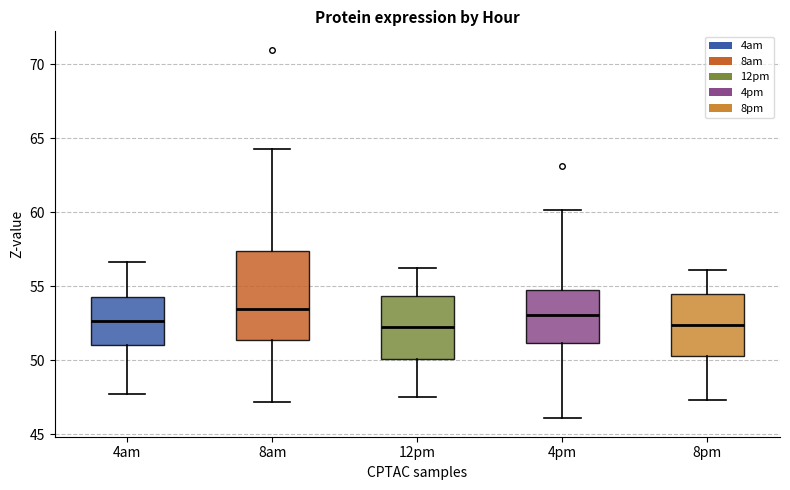

Where does the median line of the box for 8pm sit on the y-axis? The values are not printed on the chart, so give them approximately, as read against the axis.

52.5